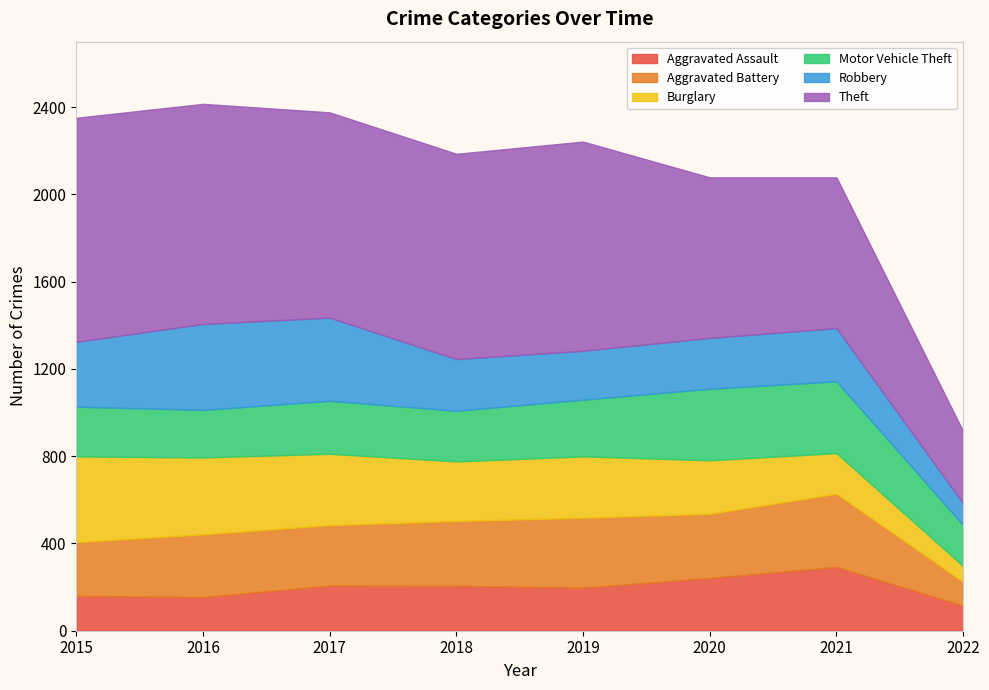

The value of Aggravated Battery at 2015 is 323. True or false?

False